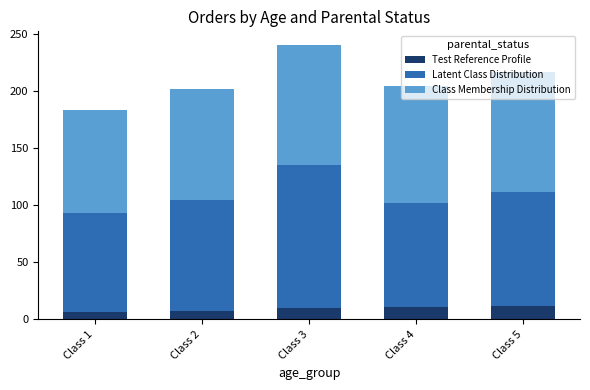

What is the total value across all series at Class 5?

216.7